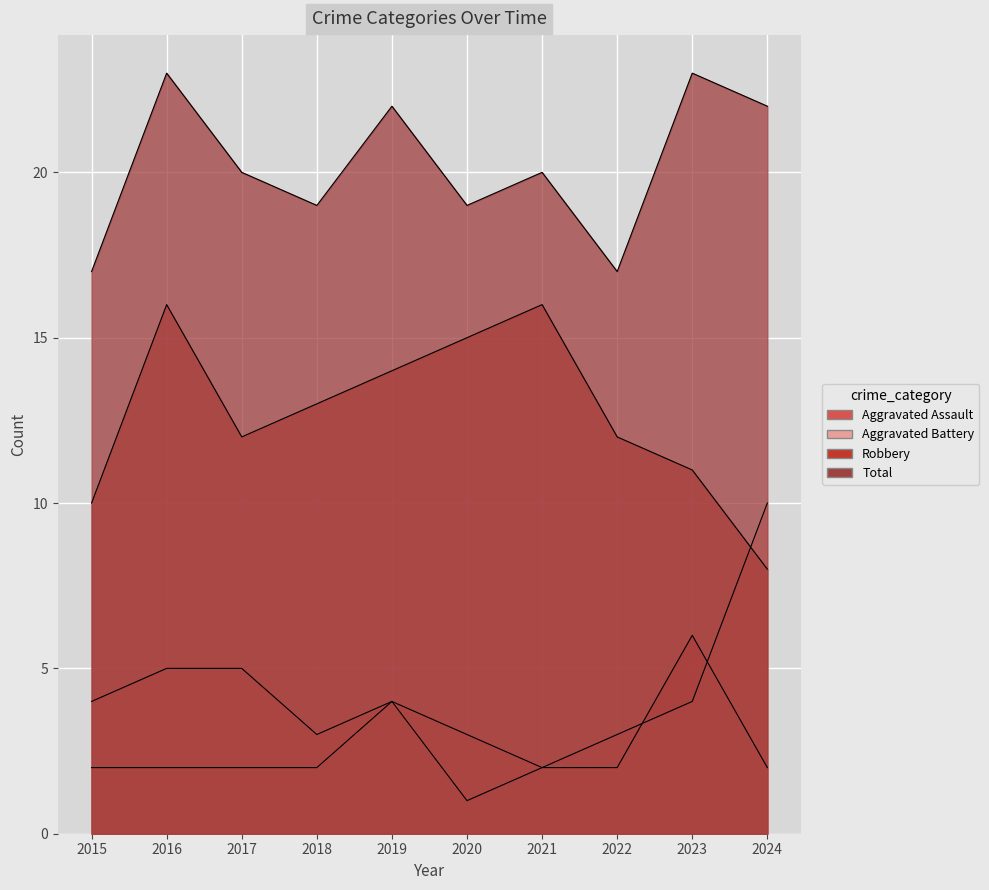

How many data points in Aggravated Assault are above 2?

2